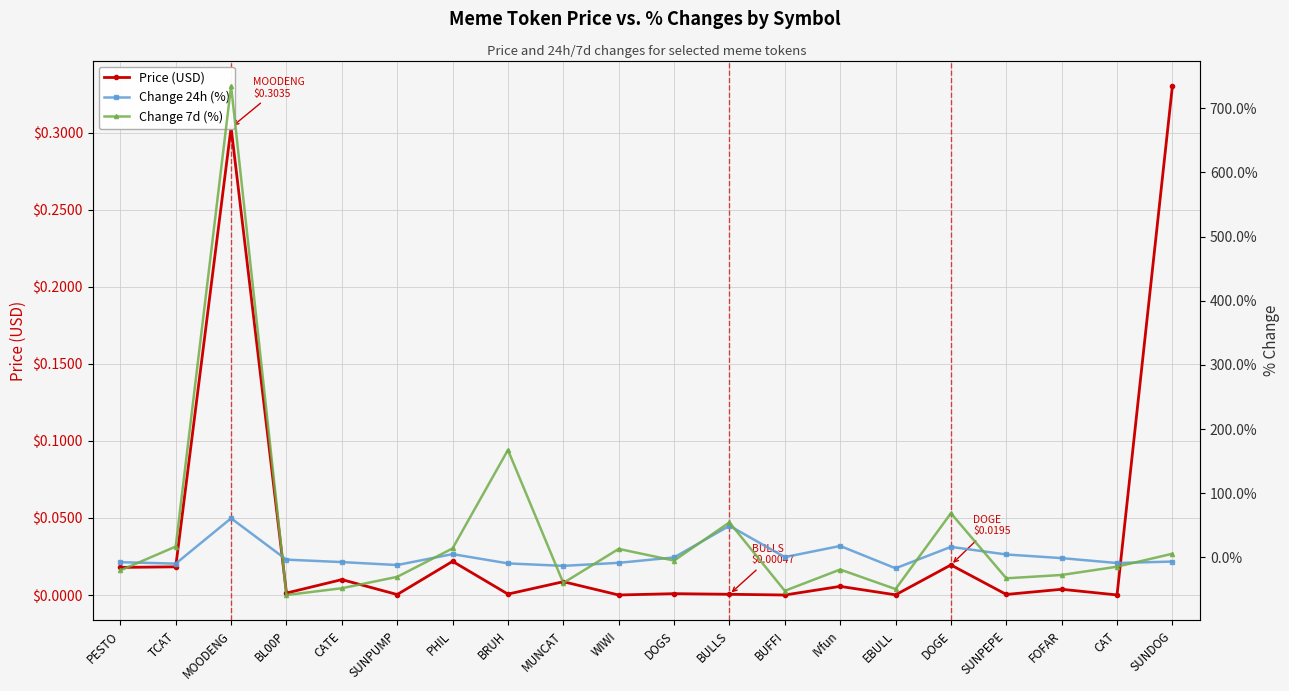

Rank the series by their maximum value, from highest to lowest.

Change 7d (%), Change 24h (%), Price (USD)